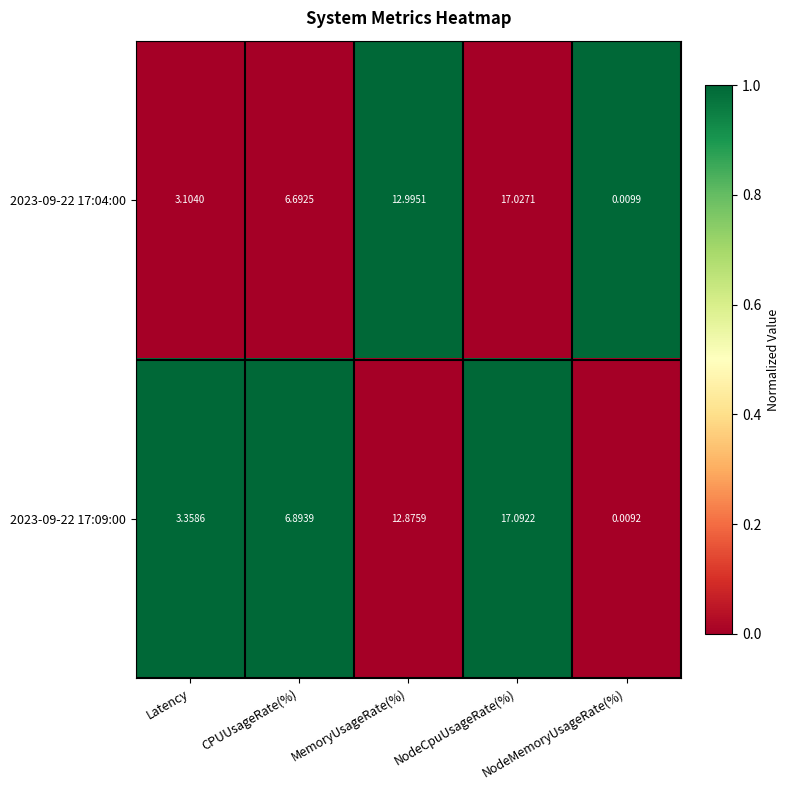

Where does the 2023-09-22 17:09:00 series first go above 6?

CPUUsageRate(%)